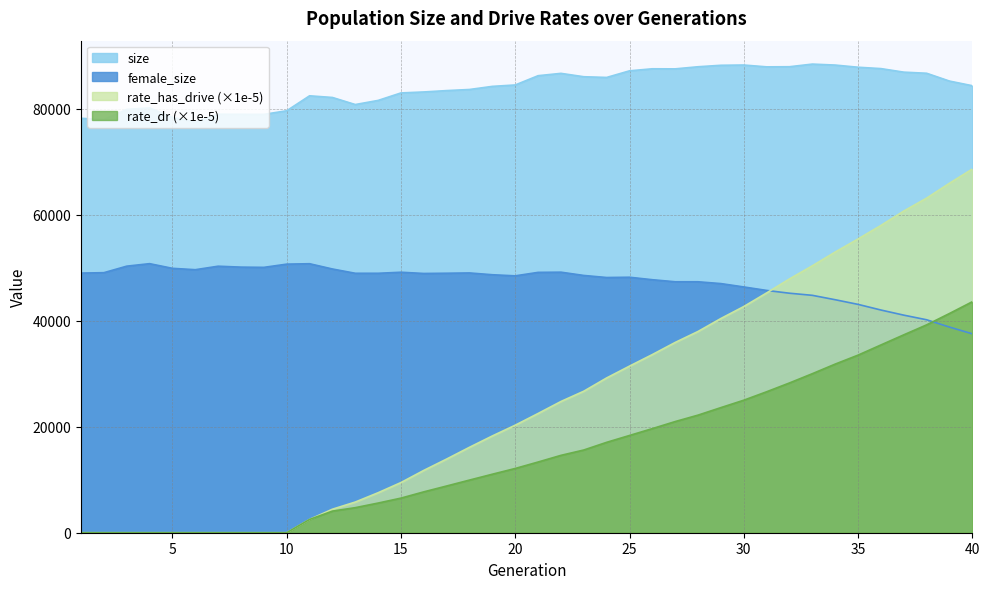

How many data points in rate_dr are less than 13341?

20